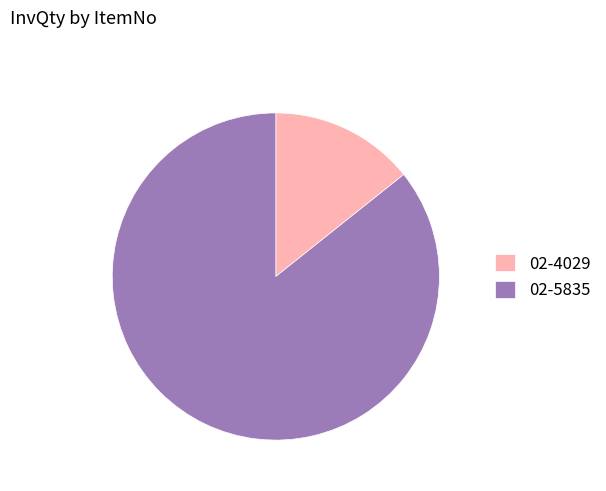

Approximately how many times larger is the value at 02-4029 compared to 02-5835?

0.2